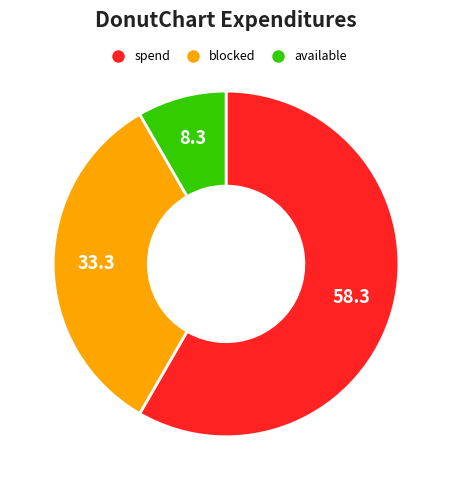

Does any single category account for the majority?

Yes